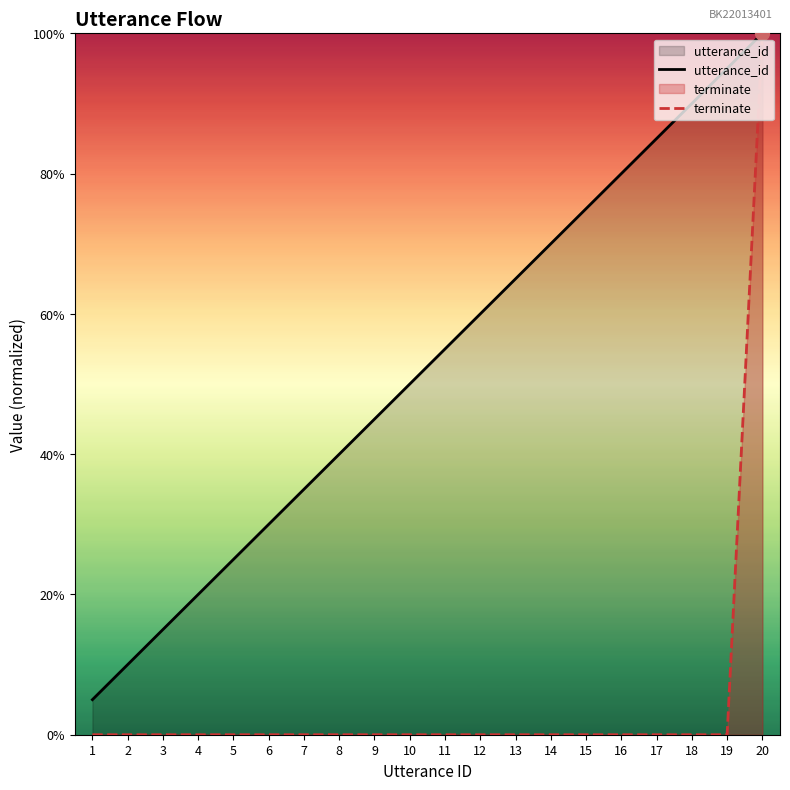

Which series has the largest range (max minus min)?

terminate